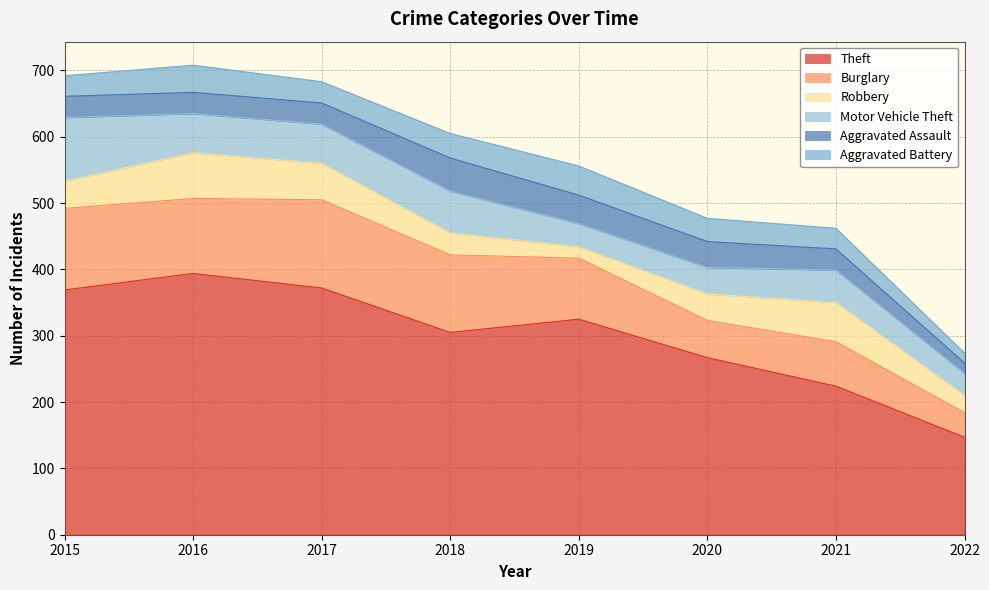

At which category is the sum across all series the highest?

2016